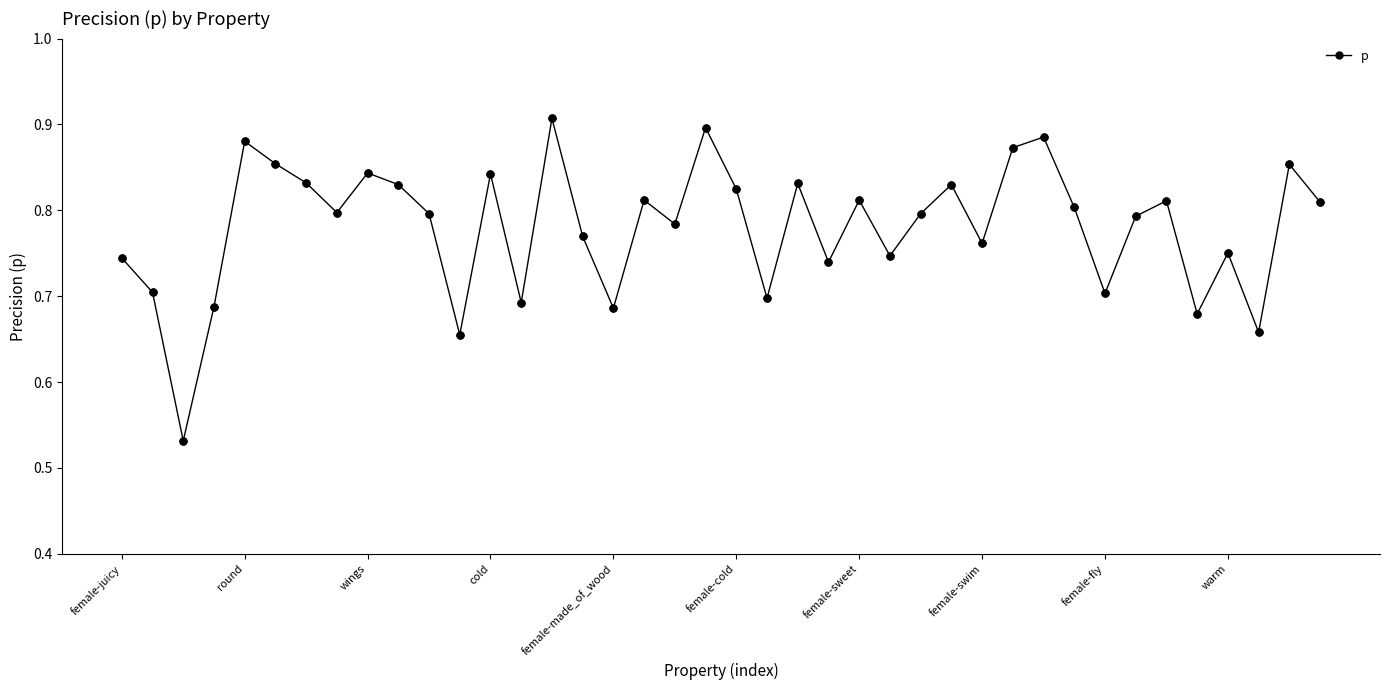

How many values are between 0 and 1?

40